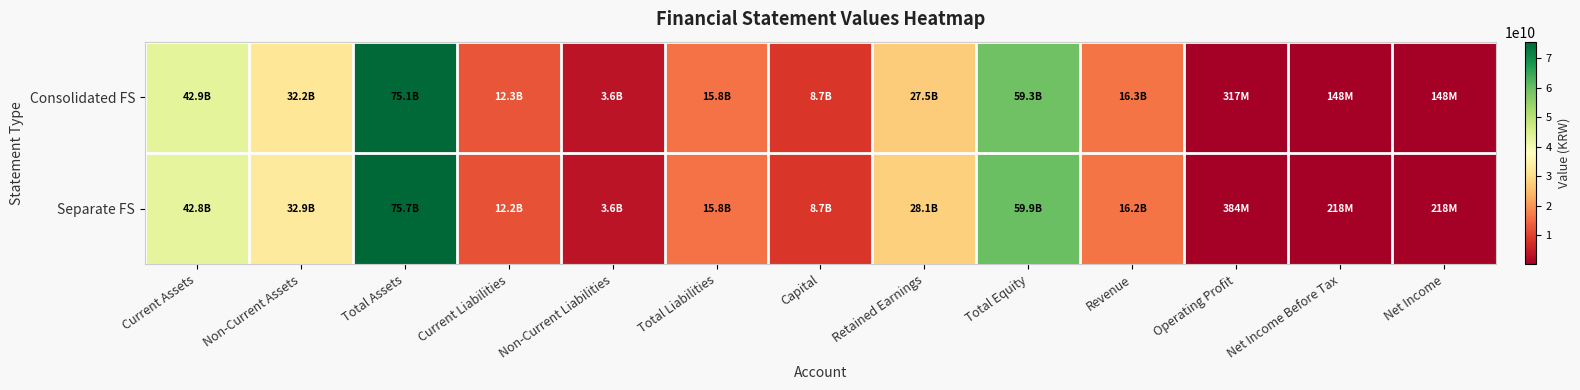

At how many categories does at least one series exceed 42855773248?

3